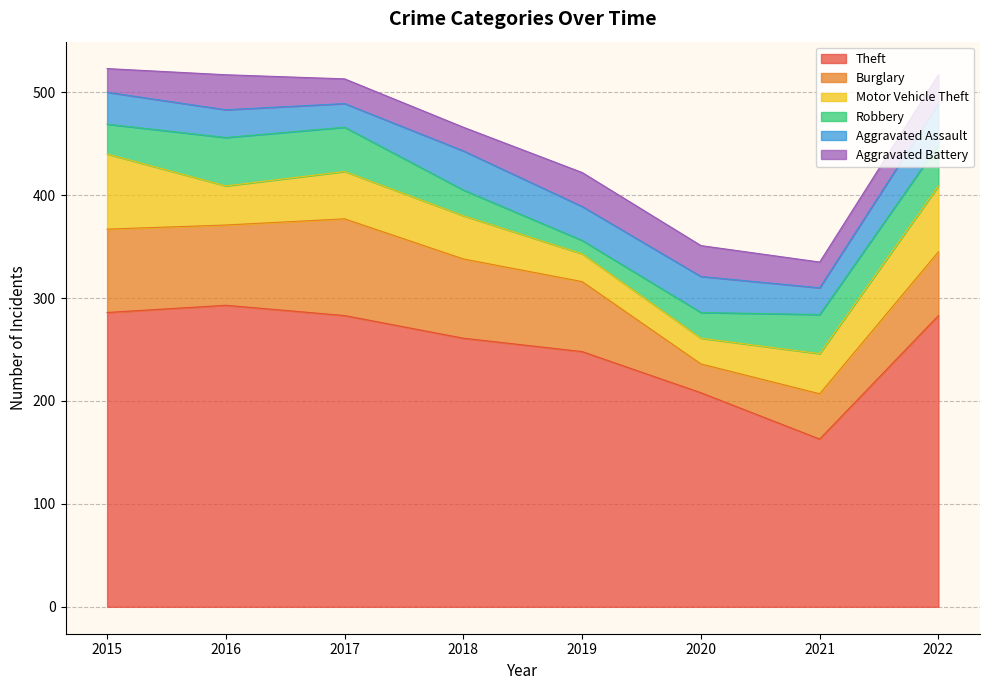

What is the total value across all series at 2018?

466